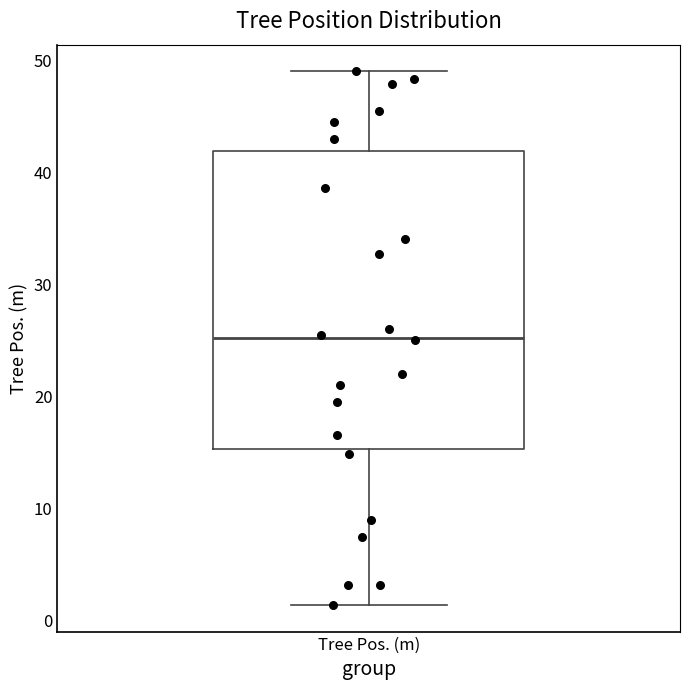

Transcribe this box plot: give where the median line is, the range the box spans, and where the two whiskers end, as read against the y-axis. The values are not printed on the chart, so give them approximately, as read against the axis.

median 25, box 15 to 42, whiskers 1 to 49